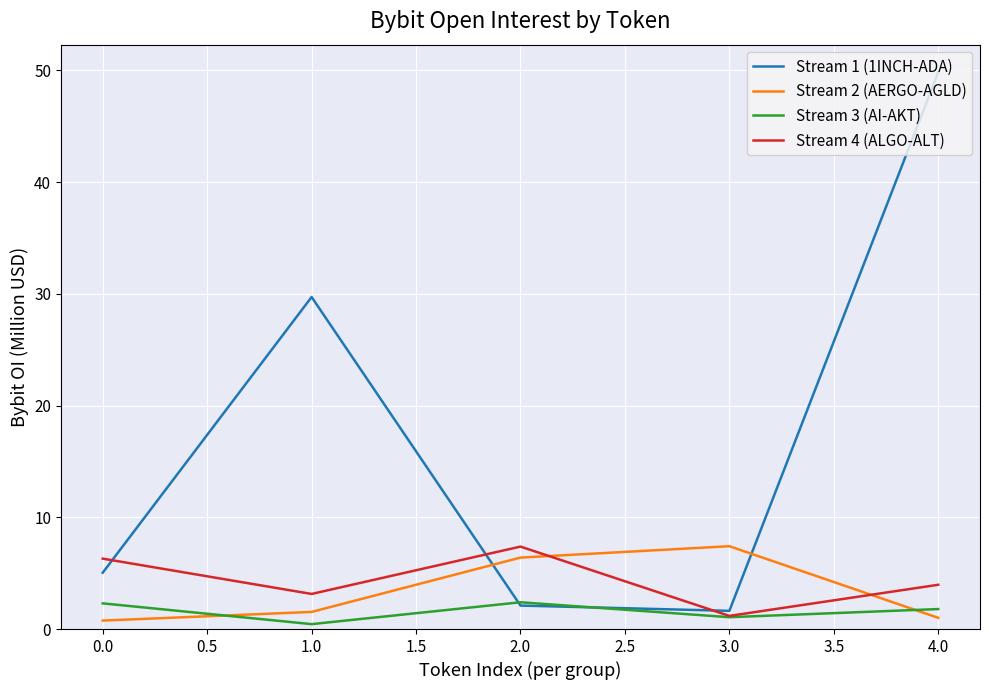

The Stream 1 (1INCH-ADA) series shows 1.6 at 3.0. True or false?

True